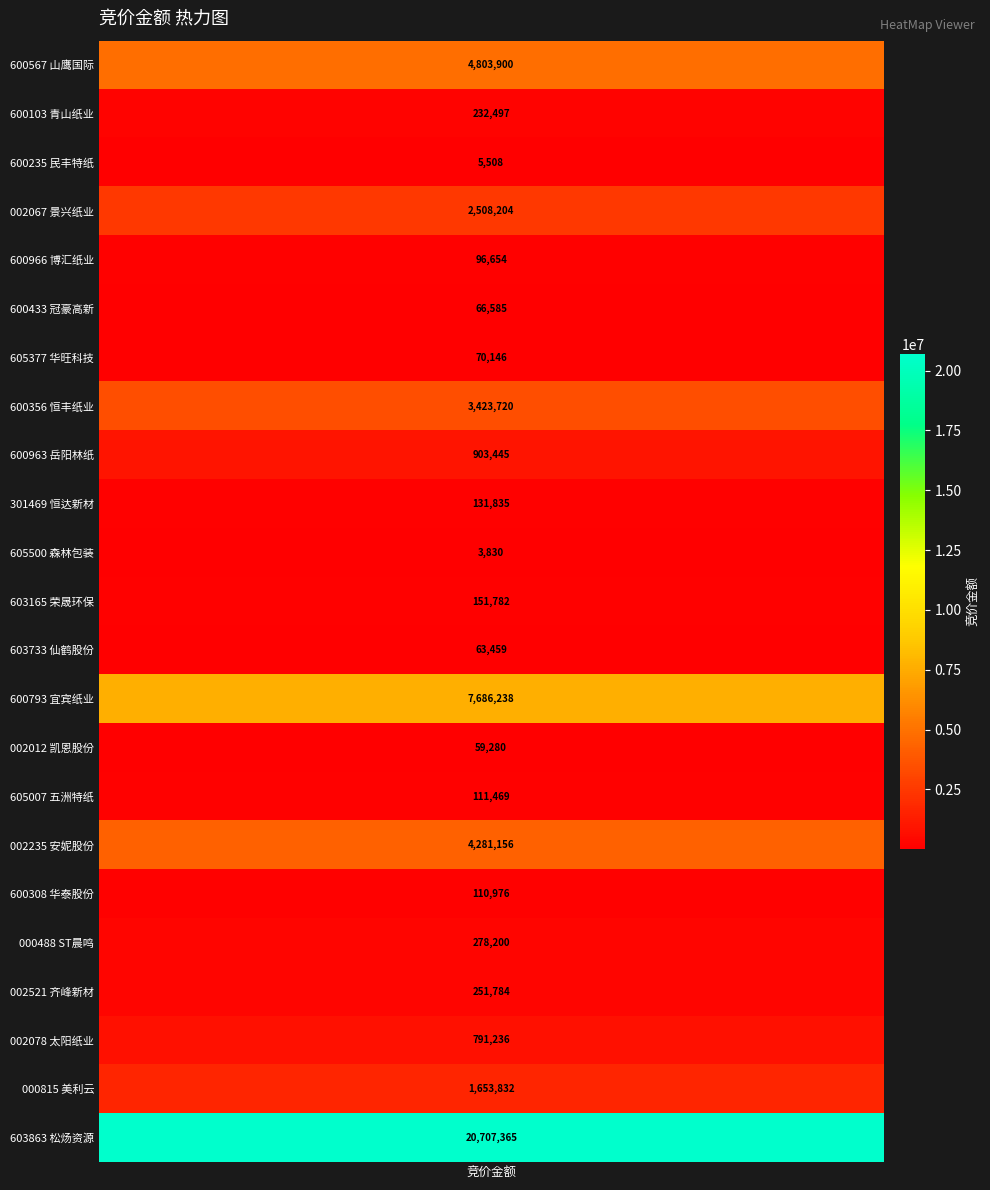

What is the difference between the maximum and minimum values?

20703535